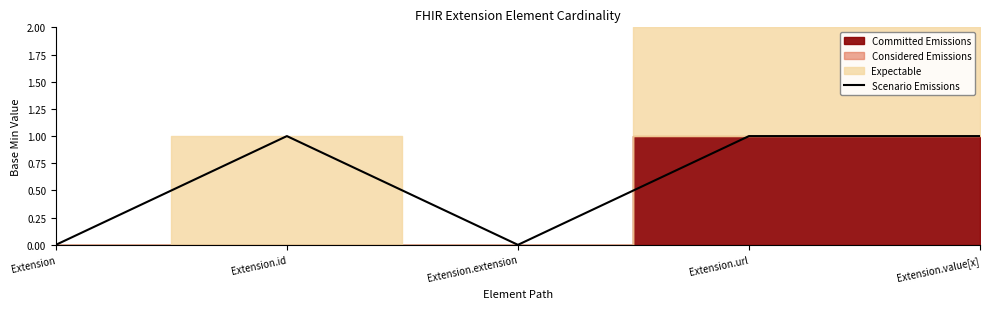

How many data points does each series have?

5